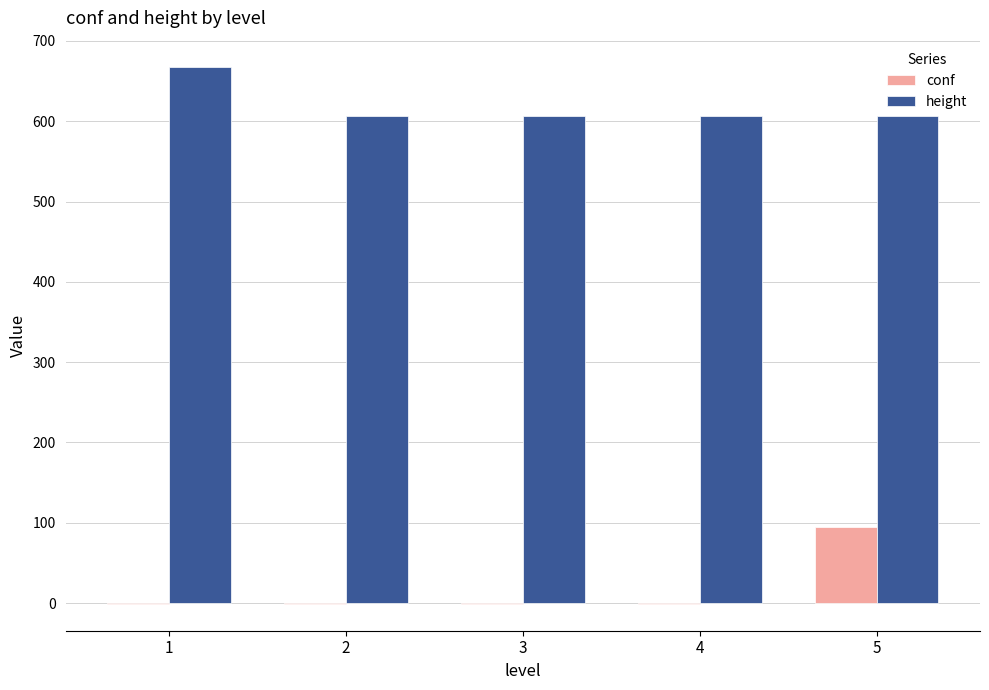

The value of conf at 5 is 95. True or false?

True